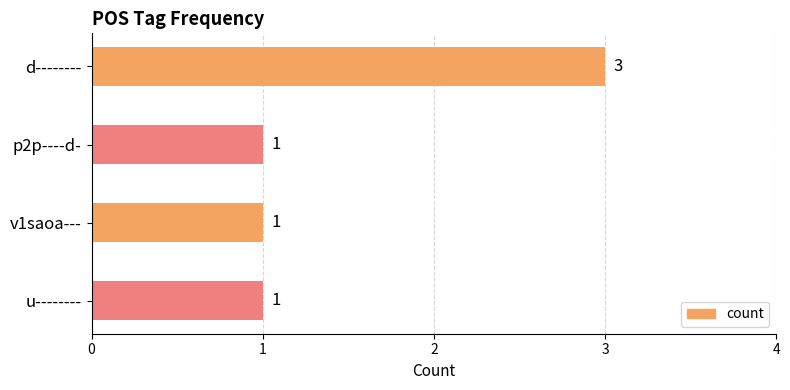

Is it true that the value at d-------- is 3?

True